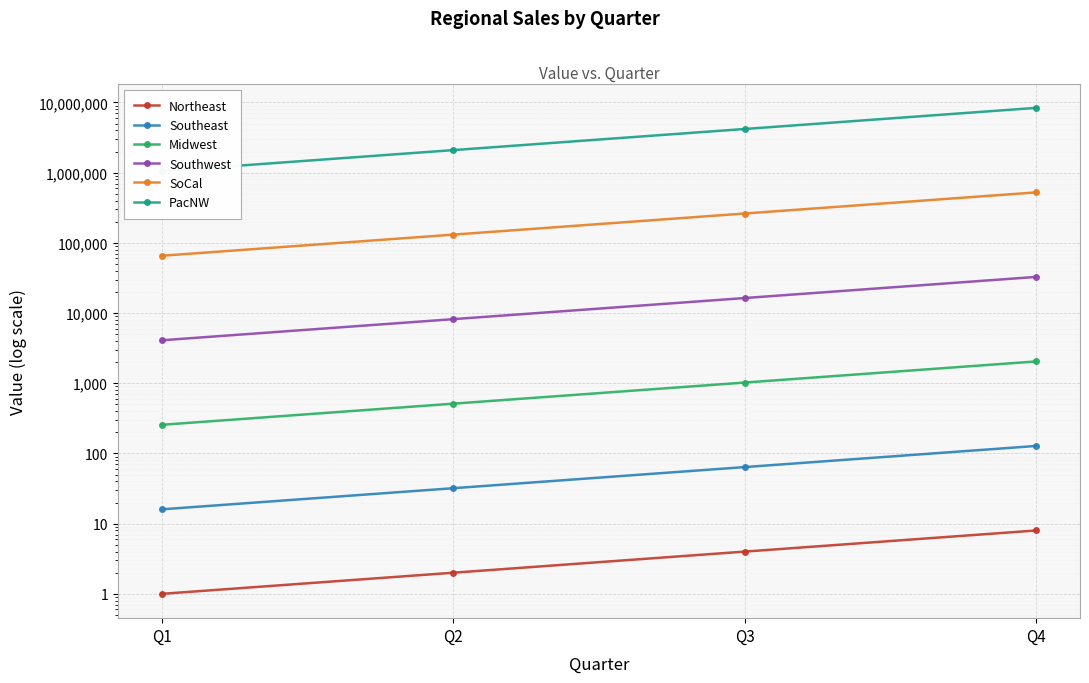

Rank the series by their maximum value, from highest to lowest.

PacNW, SoCal, Southwest, Midwest, Southeast, Northeast